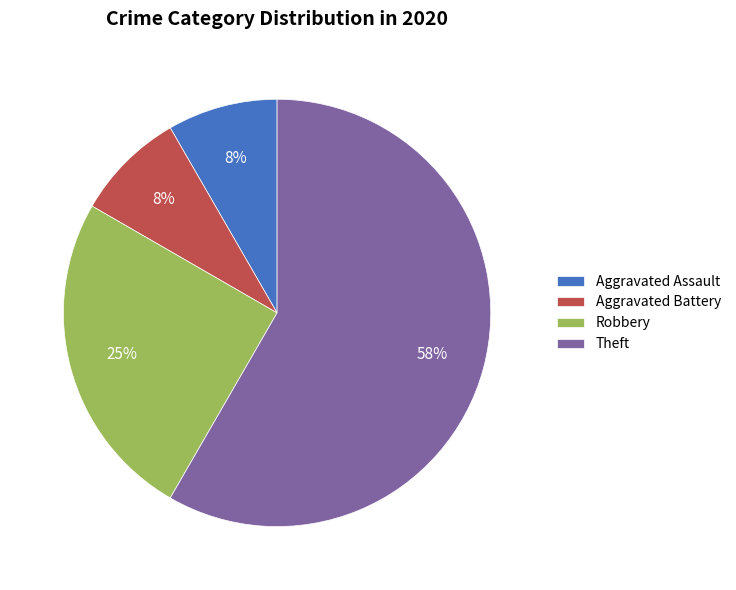

Is it true that Aggravated Battery is 8% of the pie?

True